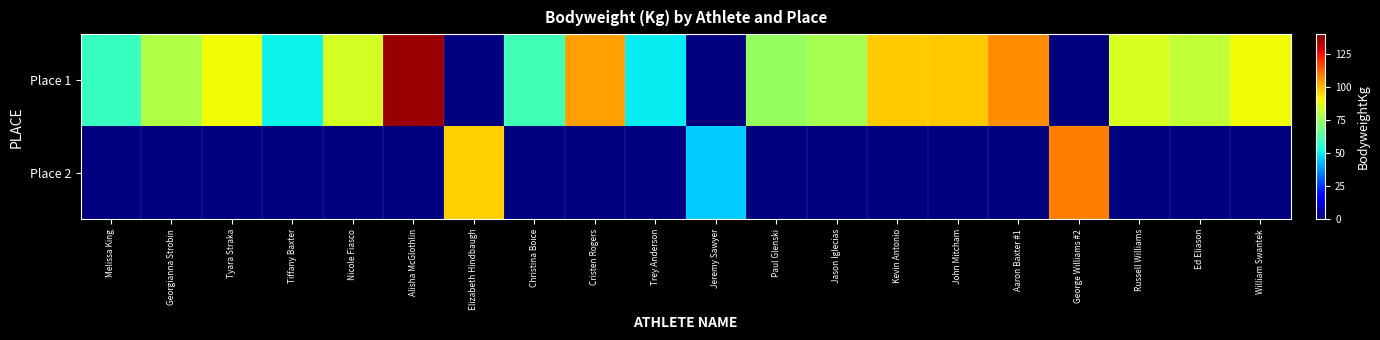

Reading right to left, list all the values displayed in this chart.

Place 1: William Swantek=90.0	Ed Eliason=81.8	Russell Williams=85.4	George Williams #2=0.0	Aaron Baxter #1=106.5	John Mitcham=97.8	Kevin Antonio=97.2	Jason Iglecias=77.2	Paul Glenski=74.8	Jeremy Sawyer=0.0	Trey Anderson=50.0	Cristen Rogers=103.6	Christina Boice=60.0	Elizabeth Hindbaugh=0.0	Alisha McGlothlin=136.3	Nicole Fiasco=85.0	Tiffany Baxter=51.3	Tyara Straka=89.8	Georgianna Strobin=79.2	Melissa King=58.5
Place 2: William Swantek=0.0	Ed Eliason=0.0	Russell Williams=0.0	George Williams #2=108.5	Aaron Baxter #1=0.0	John Mitcham=0.0	Kevin Antonio=0.0	Jason Iglecias=0.0	Paul Glenski=0.0	Jeremy Sawyer=45.6	Trey Anderson=0.0	Cristen Rogers=0.0	Christina Boice=0.0	Elizabeth Hindbaugh=96.7	Alisha McGlothlin=0.0	Nicole Fiasco=0.0	Tiffany Baxter=0.0	Tyara Straka=0.0	Georgianna Strobin=0.0	Melissa King=0.0